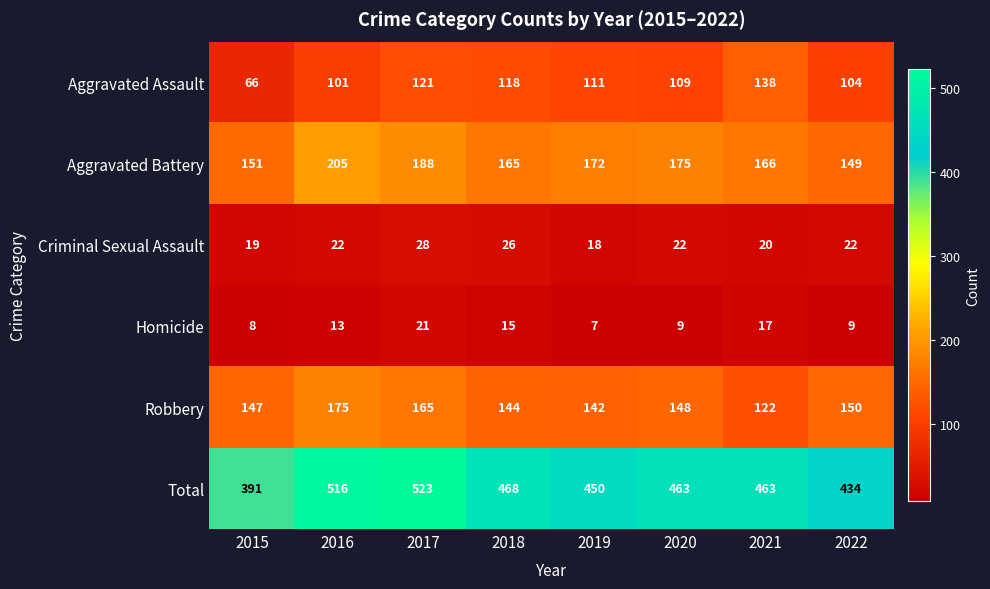

Rank the series at 2021 from highest to lowest value.

Total, Aggravated Battery, Aggravated Assault, Robbery, Criminal Sexual Assault, Homicide